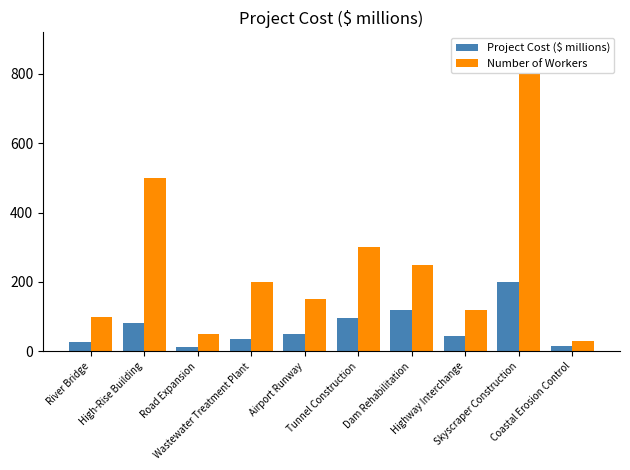

What is the value of the Number of Workers bar at the 6th from the left?

300.0